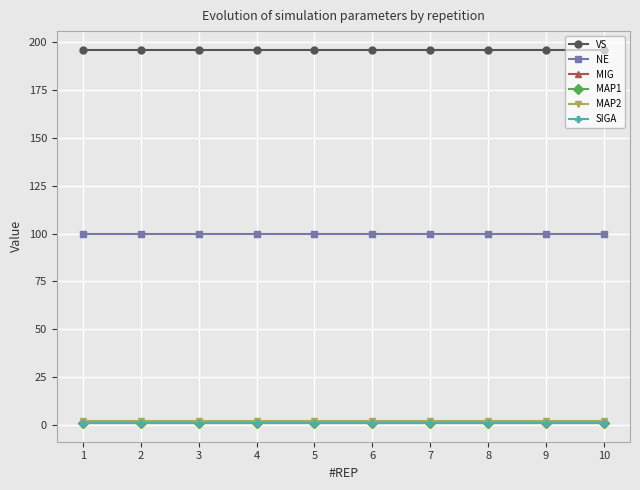

Does the chart have visible grid lines?

Yes